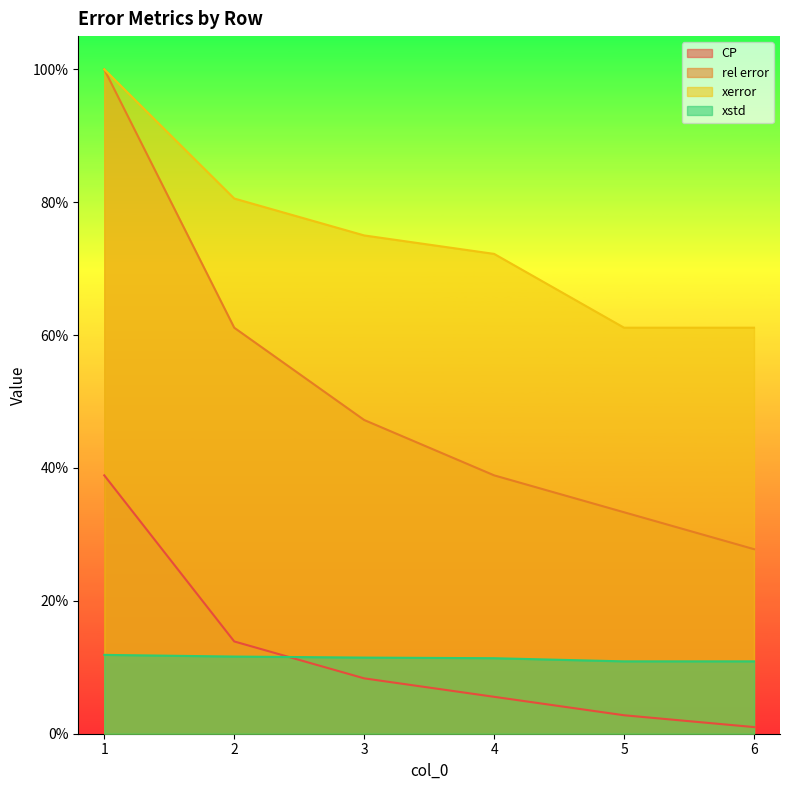

Between 2 and 6, which is larger?

2